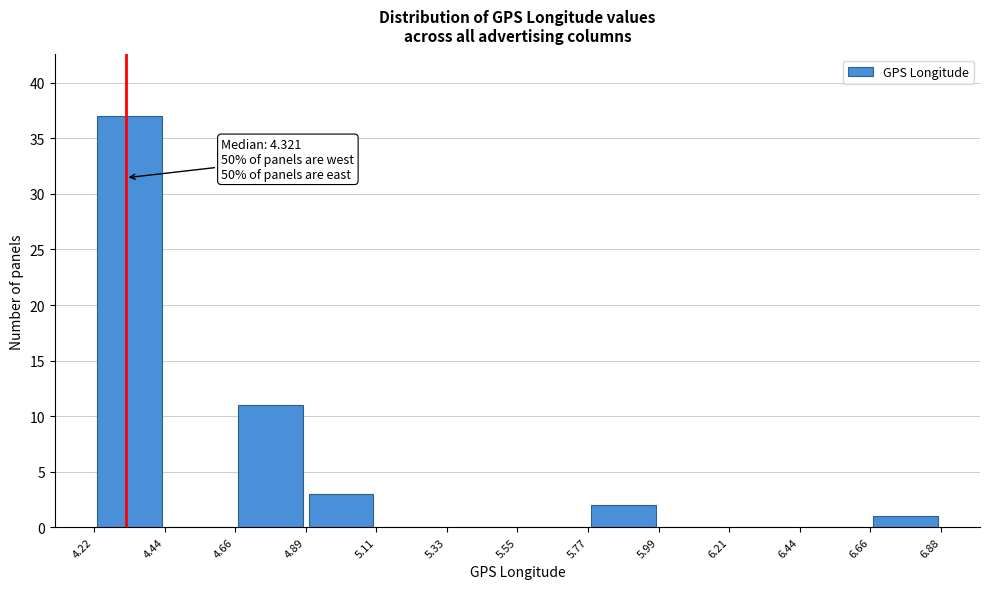

Over which range of the x-axis is the bar tallest?

4.22 to 4.44